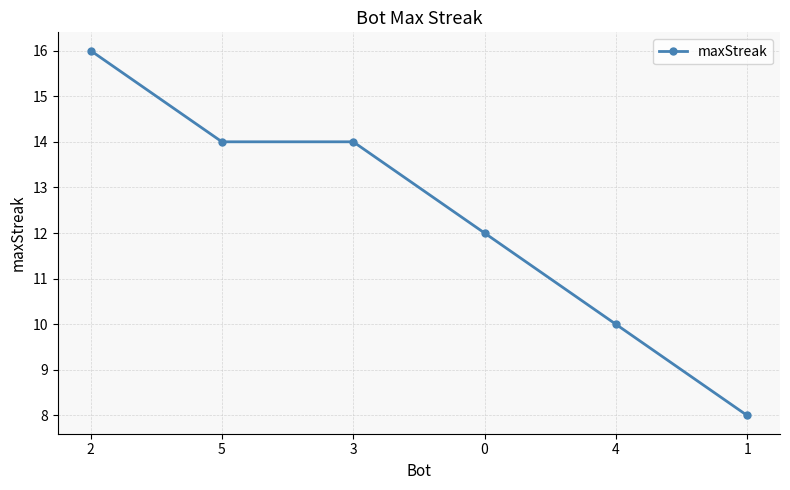

Count the number of categories in the chart.

6